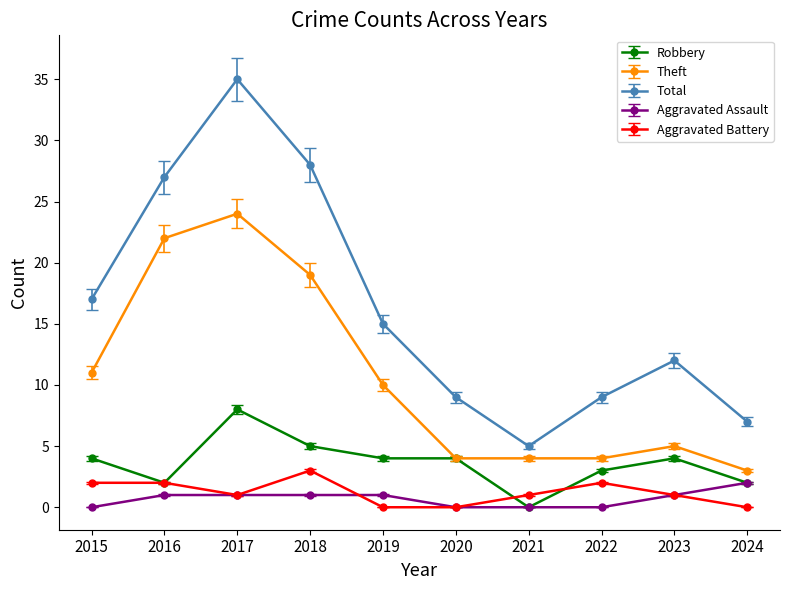

What is the difference between the maximum and minimum values in the Aggravated Battery series?

3